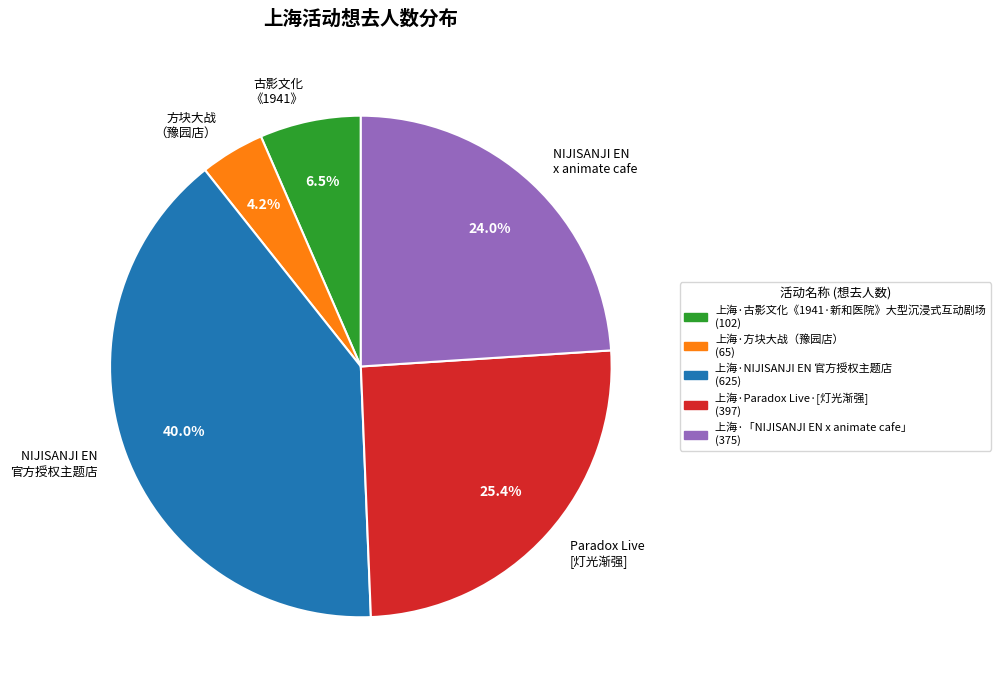

What percentage is NOT represented by 古影文化 《1941》?

93.5%